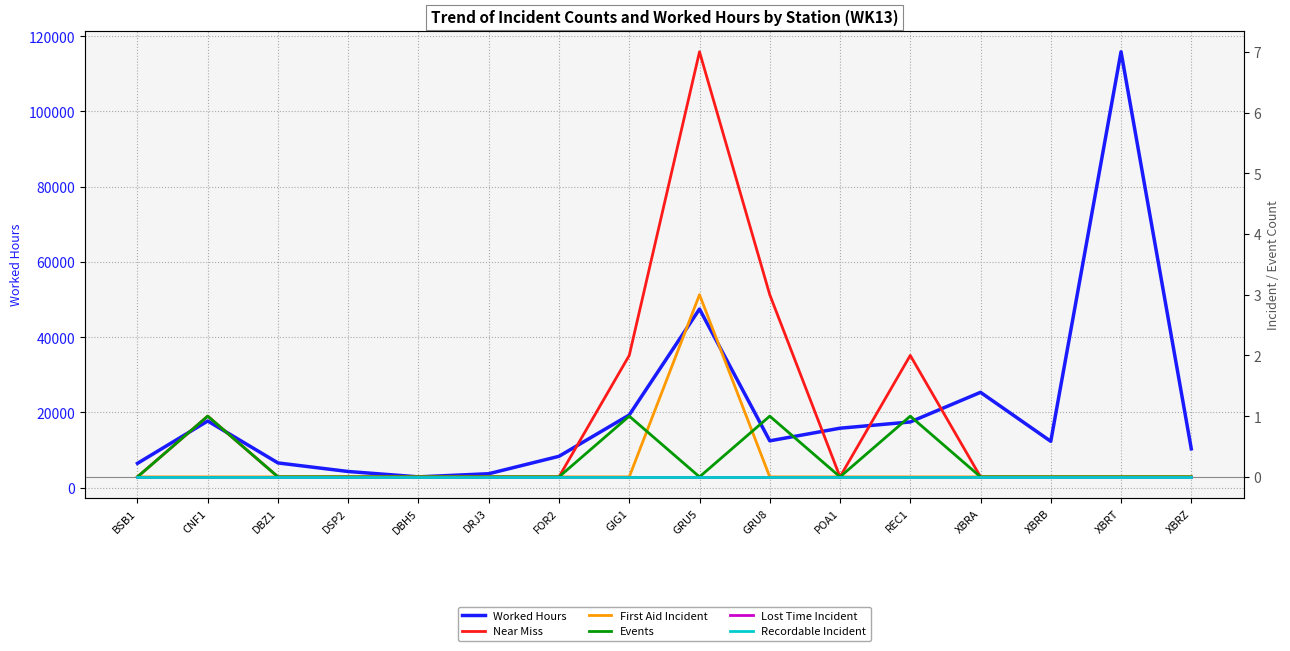

Which series has the largest total across all categories?

Worked Hours